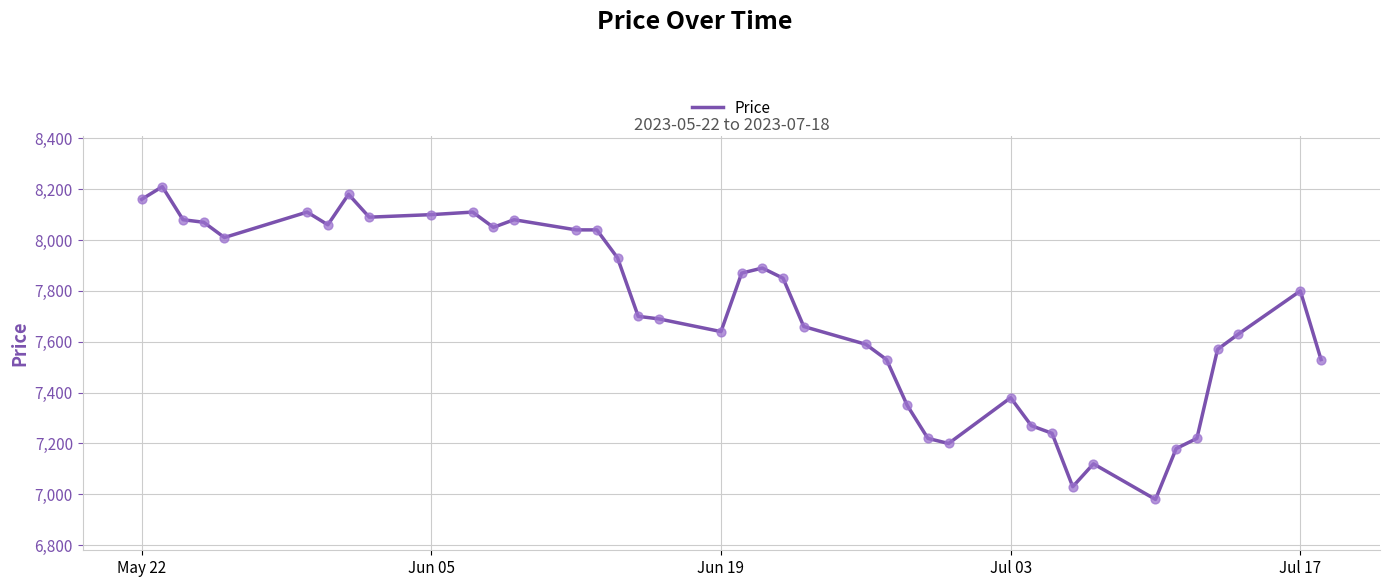

What is the difference between the maximum and minimum values?

1230